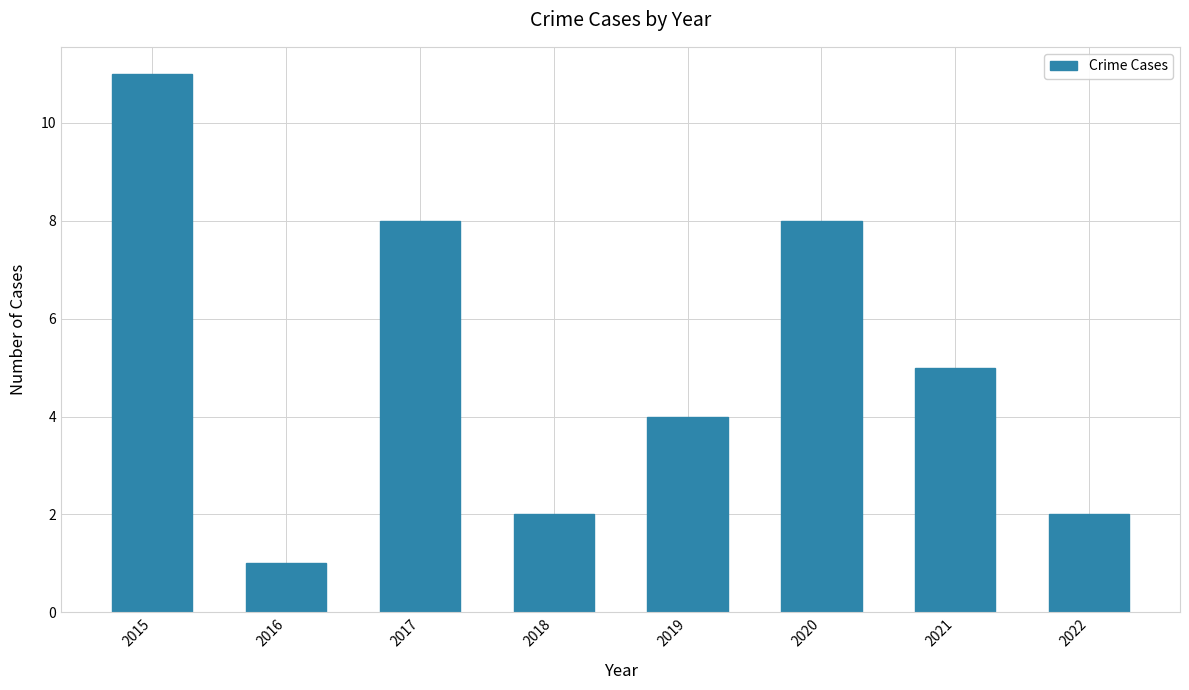

The value at 2019 is 7. True or false?

False